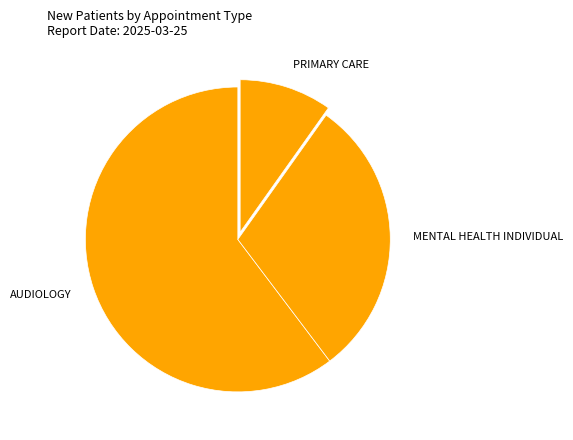

Count the number of slices in the pie.

3